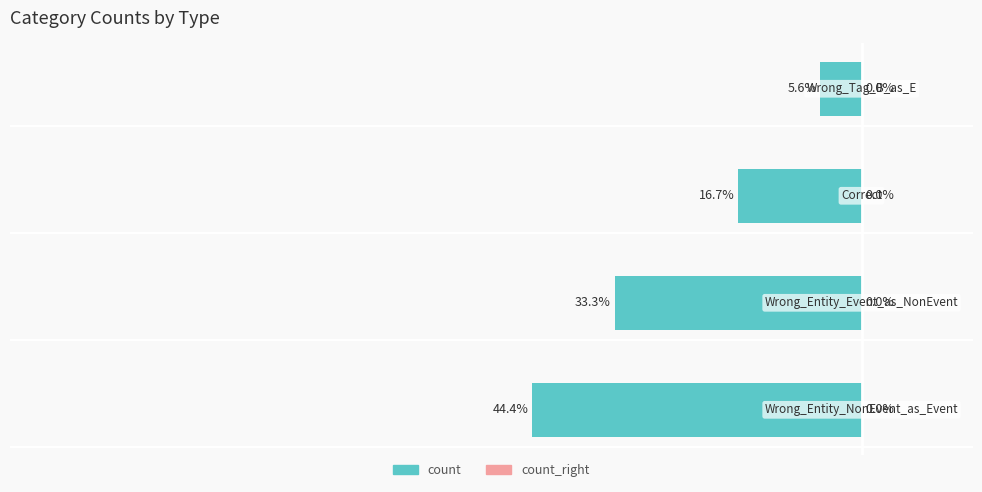

Are the bars horizontal?

Yes